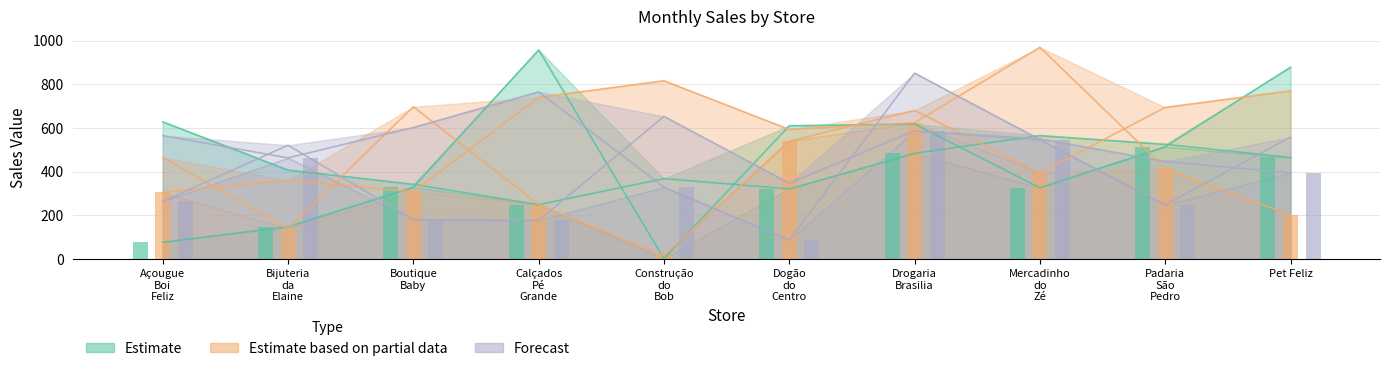

Reading left to right, list all the values displayed in this chart.

Soma de Março: 77	148	329	957	2	610	618	326	514	878
Soma de Abril: 628	407	342	249	368	321	484	565	525	465
Soma de Maio: 305	360	308	740	816	593	624	969	415	201
Soma de Junho: 465	139	697	249	16	540	680	394	694	770
Soma de Julho: 264	521	181	177	653	347	587	550	447	394
Soma de Outubro: 565	463	602	765	329	87	851	546	248	558